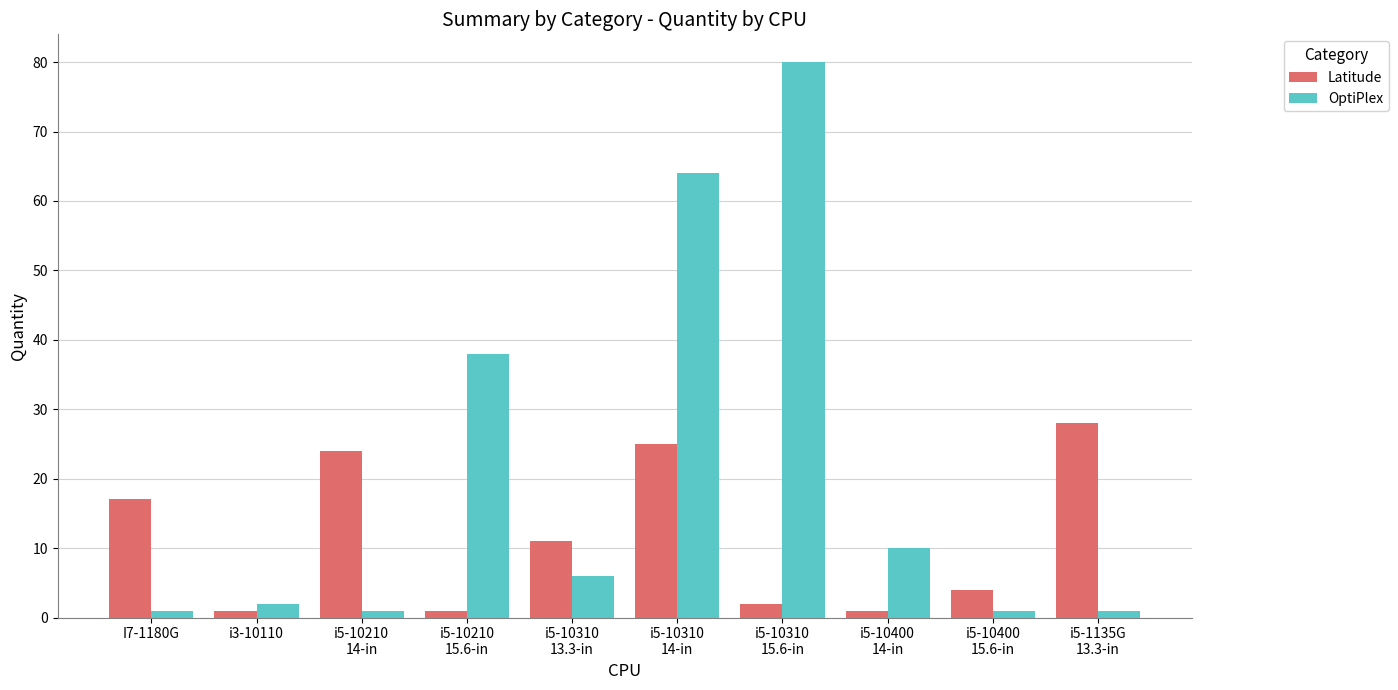

Rank the series by their average value, from lowest to highest.

Latitude, OptiPlex